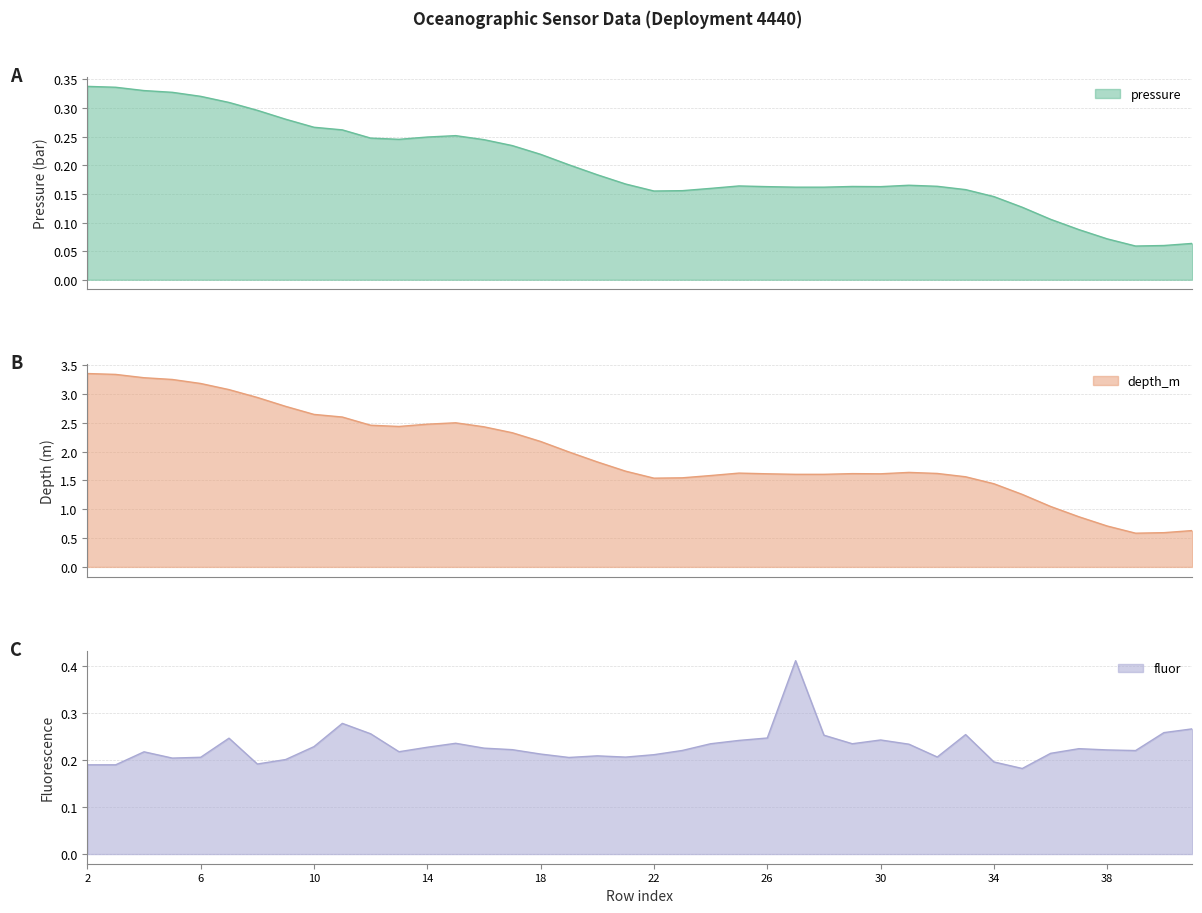

The fluor series shows 0.3 at 10. True or false?

False